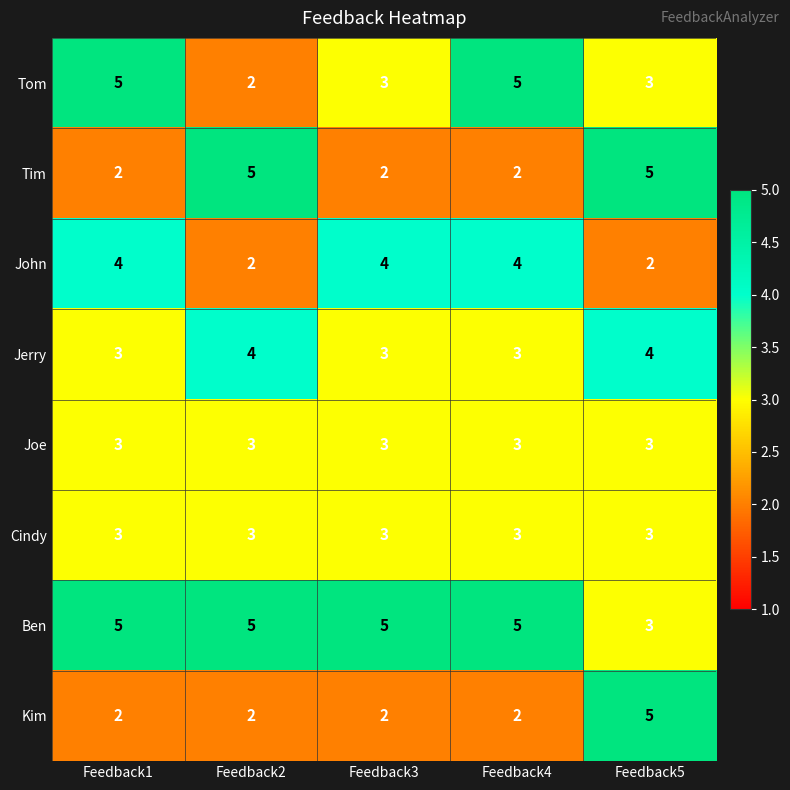

What value does the Ben series have at Feedback4?

5